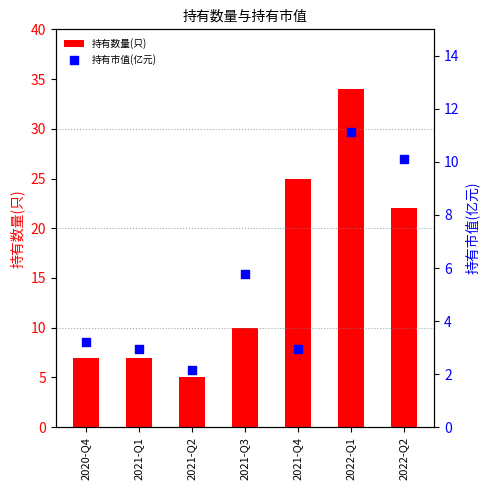

Is the value of 持有市值(亿元) at 2020-Q4 greater than the value of 持有数量(只) at 2021-Q1?

No